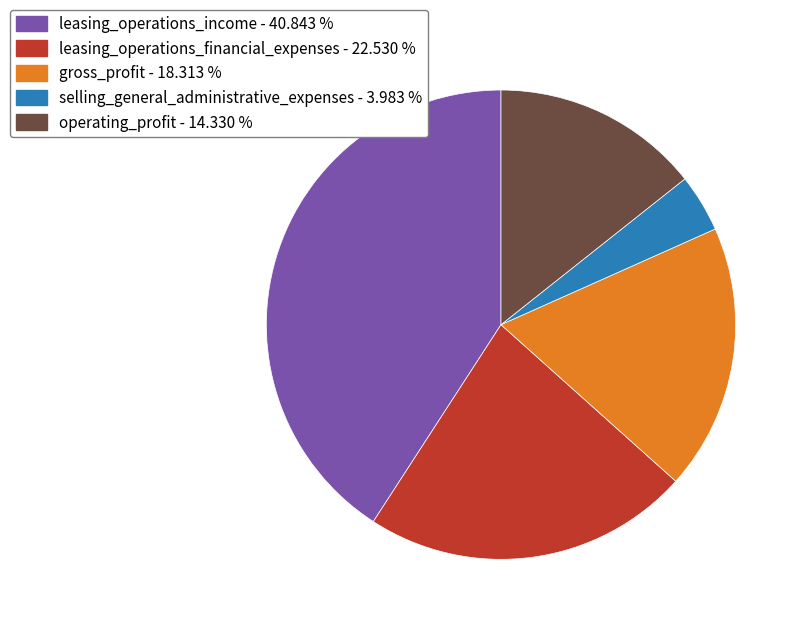

How many slices are in this pie chart?

5